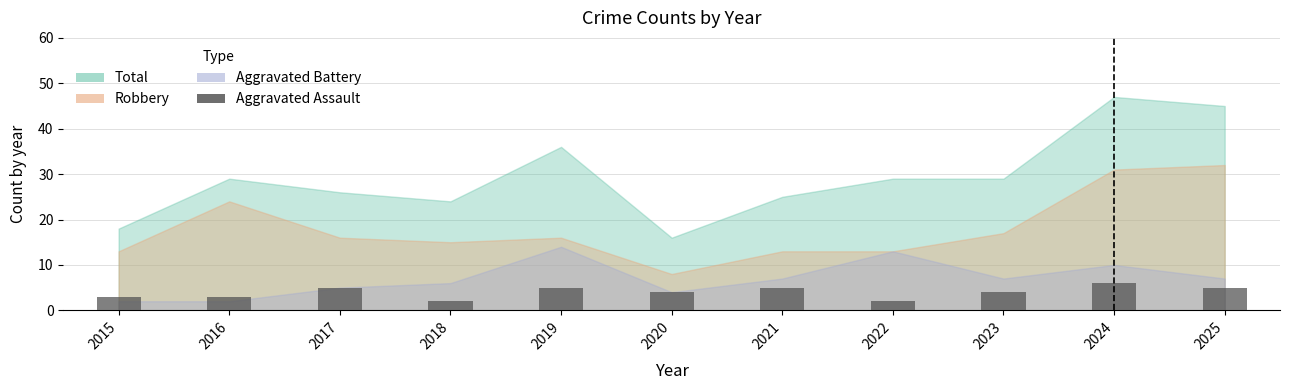

What is the value of the 11th bar from the left?

5